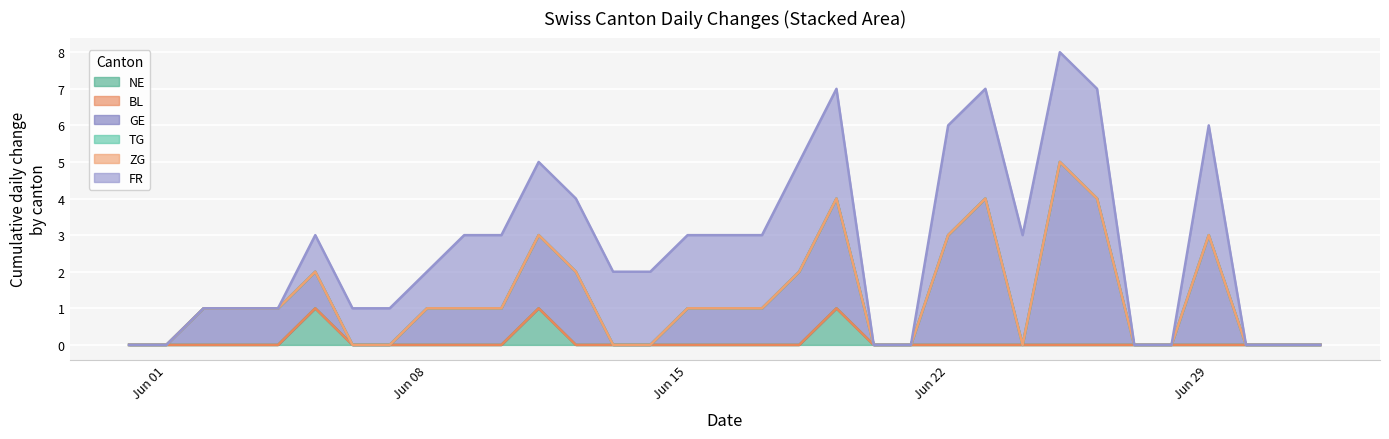

What are all the series names shown in the legend?

NE, BL, GE, TG, ZG, FR